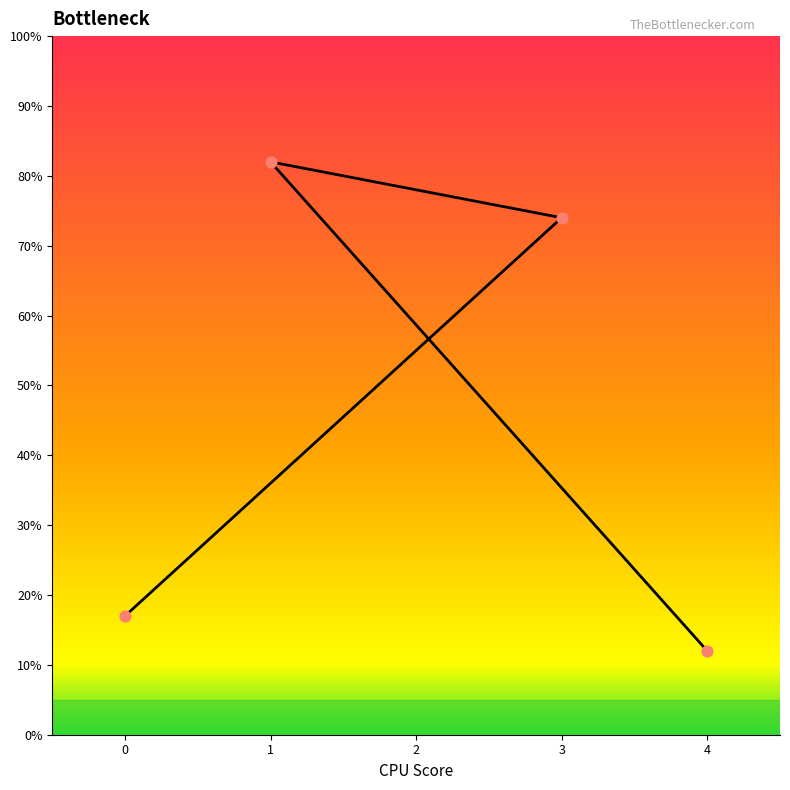

Which has a higher value, 0 or 3?

3